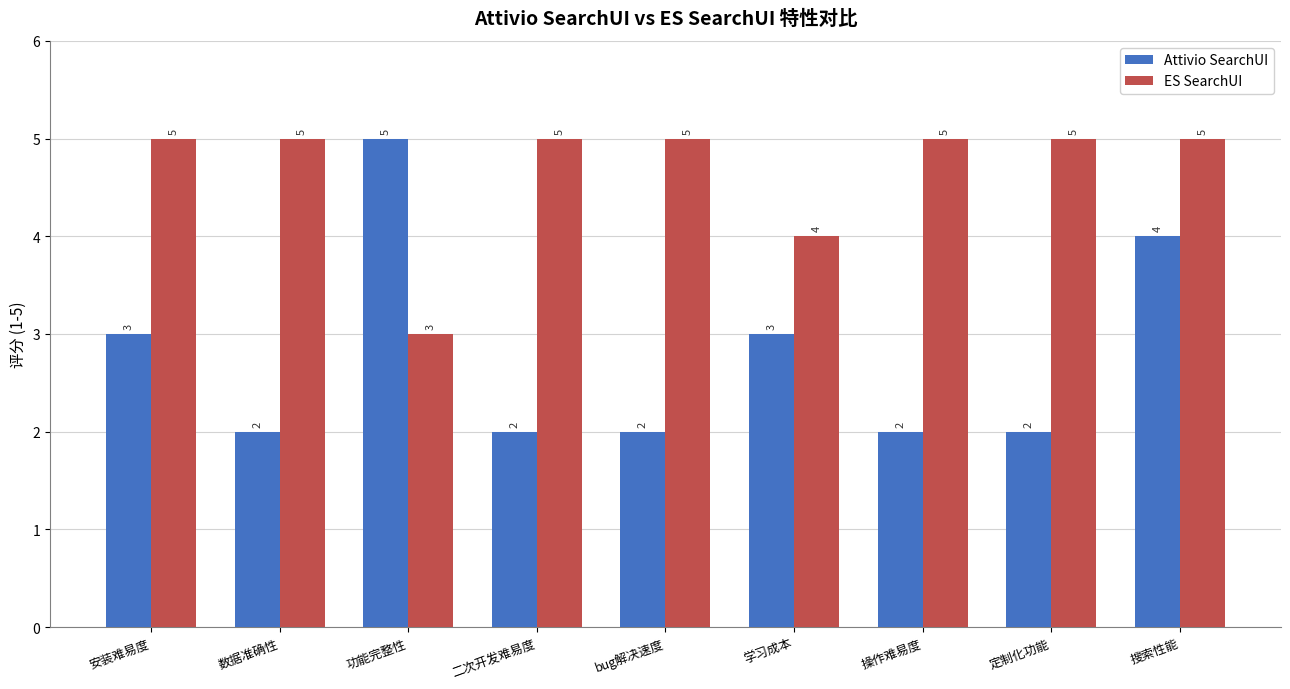

What is the maximum value for Attivio SearchUI?

5